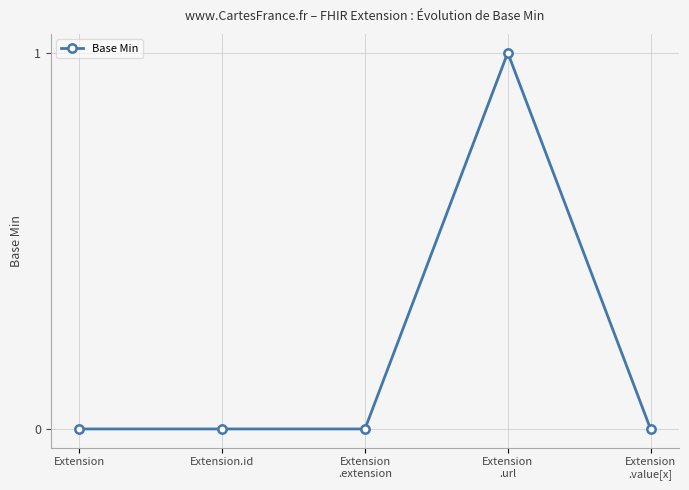

The value at Extension.id is 0. True or false?

True